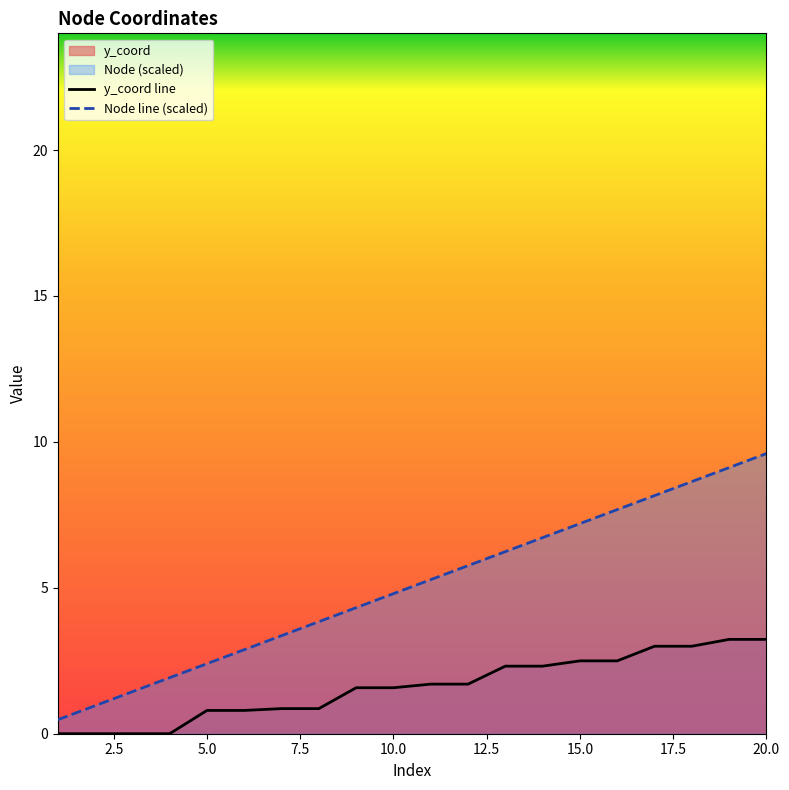

Reading left to right, extract all data points from this chart.

y_coord line: 0.0	0.0	0.0	0.0	0.8	0.8	0.9	0.9	1.6	1.6	1.7	1.7	2.3	2.3	2.5	2.5	3.0	3.0	3.2	3.2
Node line (scaled): 0.5	1.0	1.4	1.9	2.4	2.9	3.4	3.8	4.3	4.8	5.3	5.8	6.2	6.7	7.2	7.7	8.2	8.6	9.1	9.6